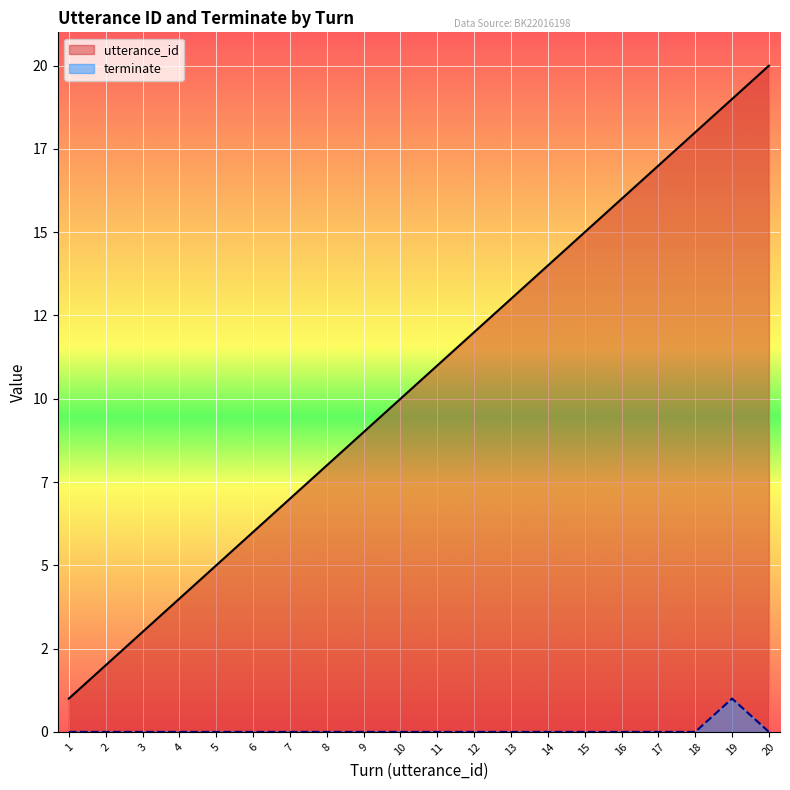

Rank the series by their maximum value, from lowest to highest.

terminate, utterance_id